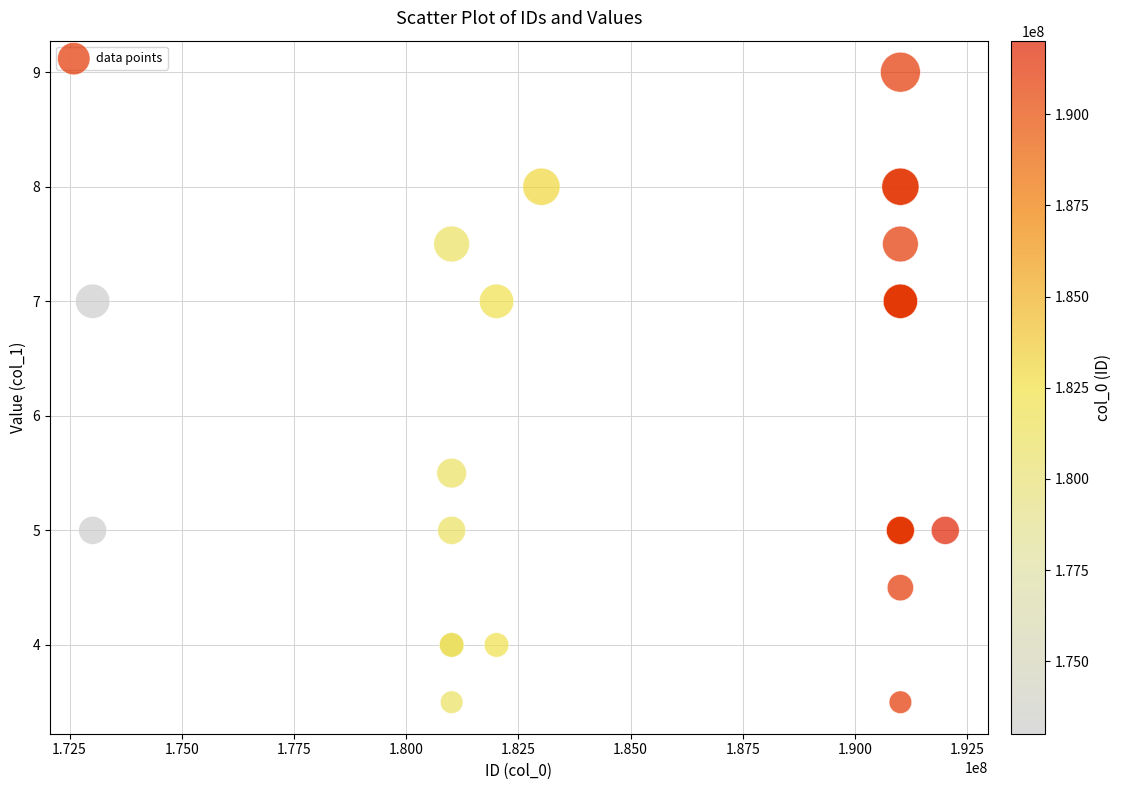

What Y value in the scatter plot is closest to 6?

5.5